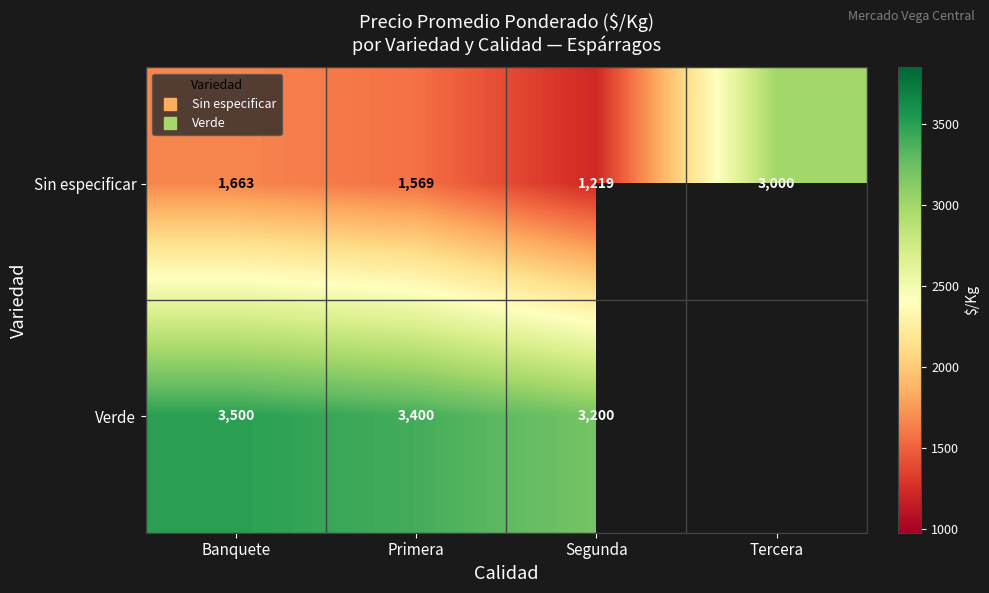

Where is Sin especificar nearest to the value 2109?

Banquete